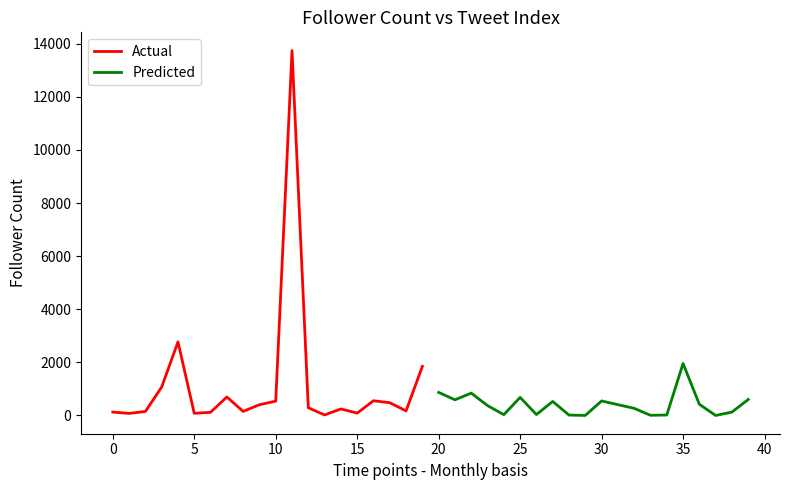

At which label does Predicted first exceed 407?

20